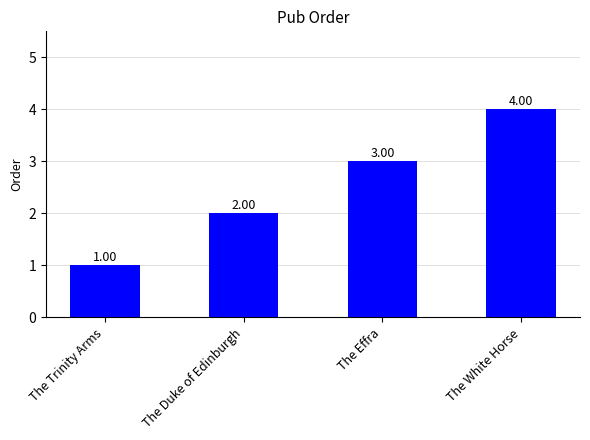

Reading left to right, what are all the values shown in this chart?

1	2	3	4